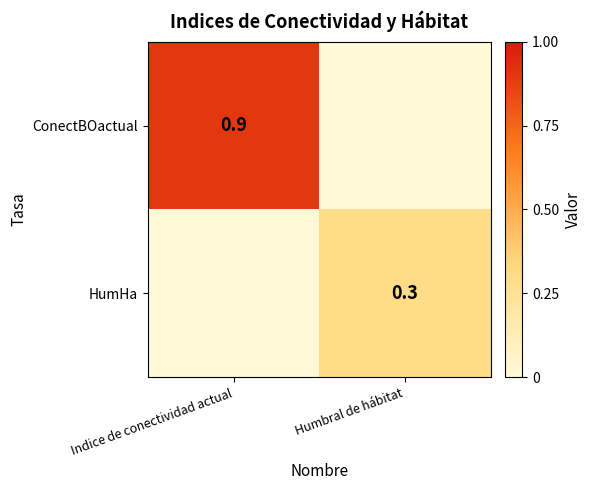

The value of ConectBOactual at Indice de conectividad actual is 0.9. True or false?

True